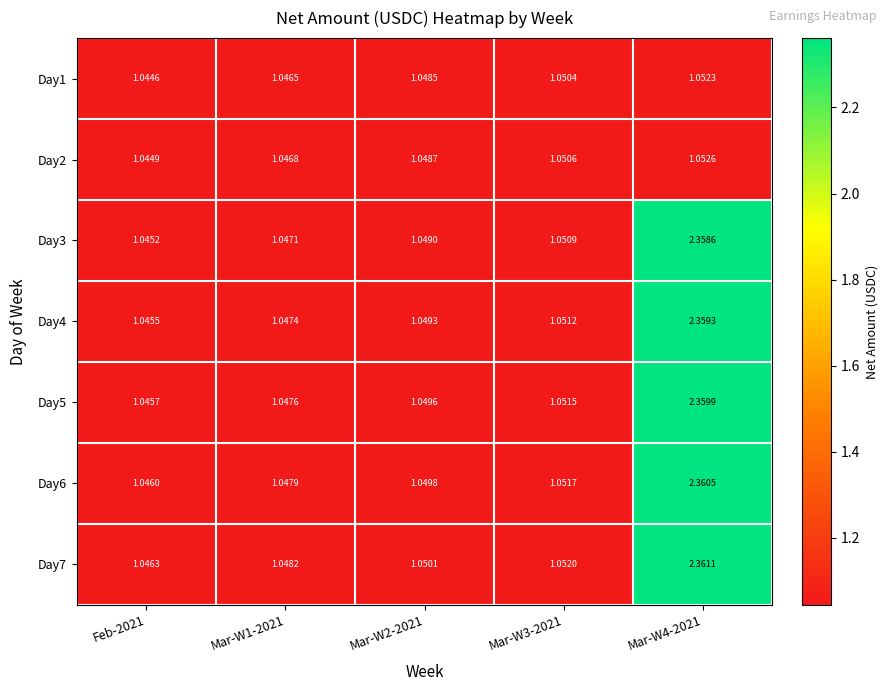

Is the value of Day6 at Mar-W3-2021 greater than the value of Day7 at Mar-W2-2021?

Yes